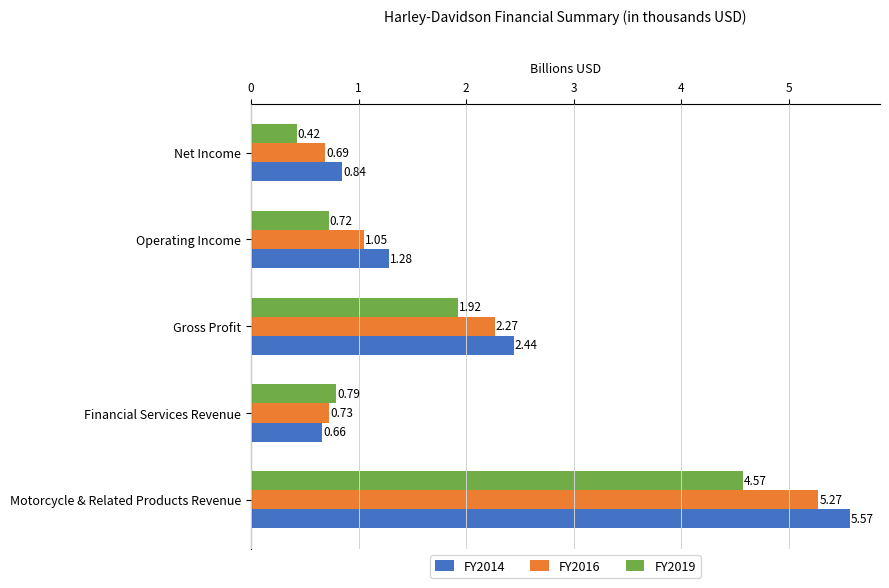

Rank the categories by FY2019 value from highest to lowest.

Motorcycle & Related Products Revenue, Gross Profit, Financial Services Revenue, Operating Income, Net Income